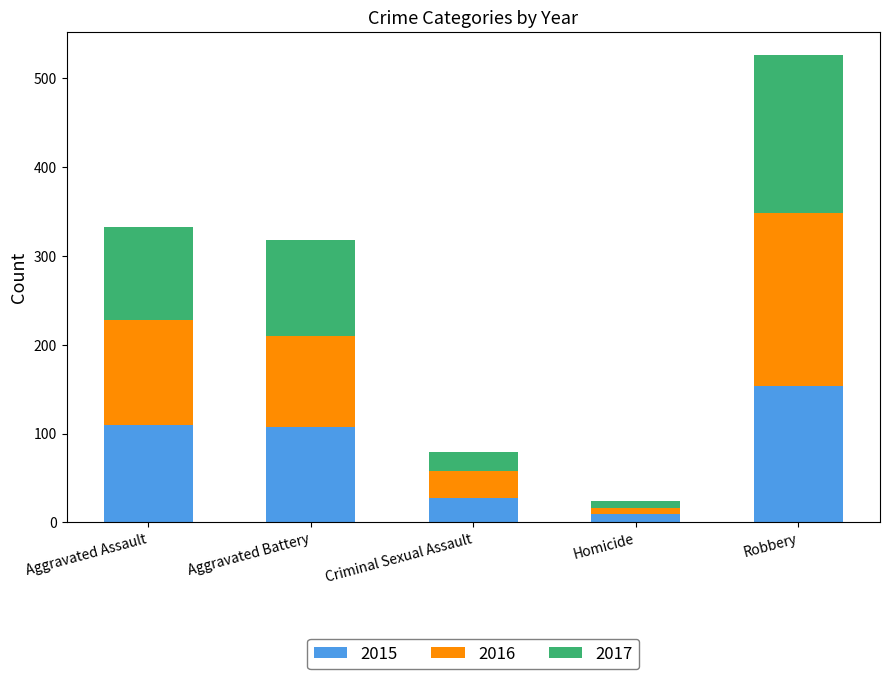

How many distinct data groups are displayed?

3